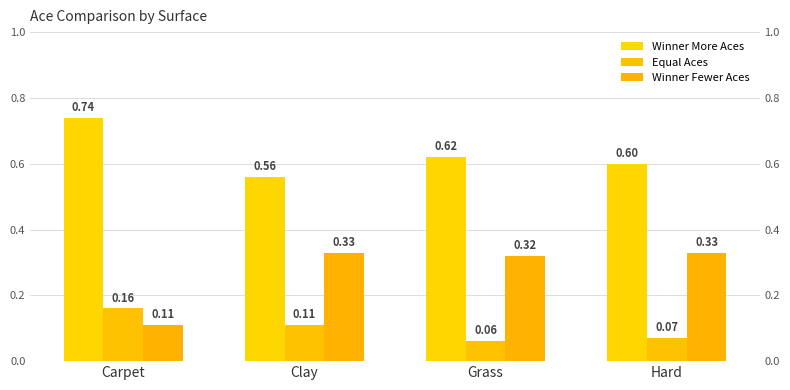

Reading right to left, list all the values displayed in this chart.

Winner More Aces: Hard=0.6	Grass=0.6	Clay=0.6	Carpet=0.7
Equal Aces: Hard=0.1	Grass=0.1	Clay=0.1	Carpet=0.2
Winner Fewer Aces: Hard=0.3	Grass=0.3	Clay=0.3	Carpet=0.1